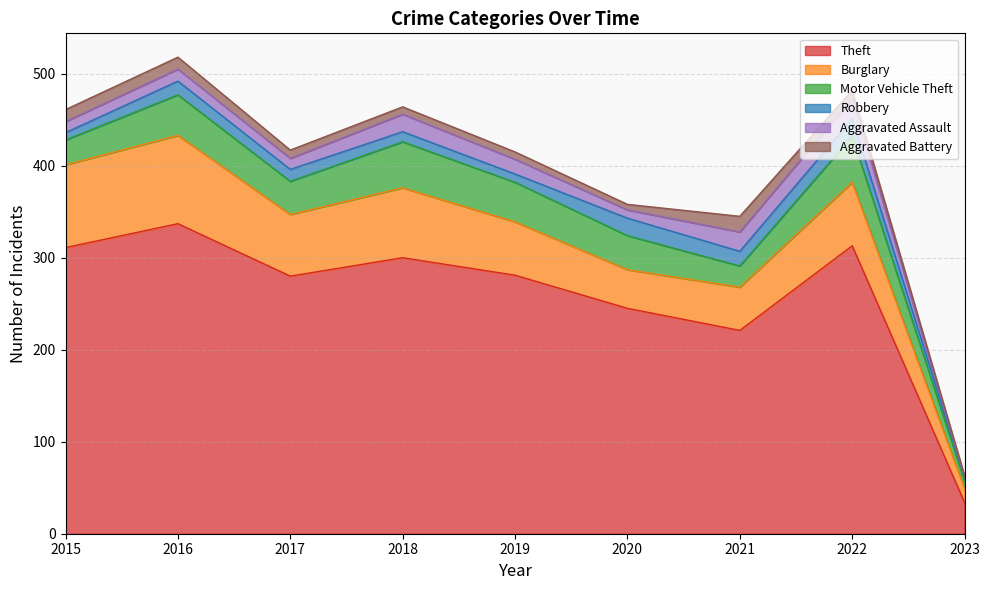

Rank the categories by Motor Vehicle Theft value from highest to lowest.

2018, 2022, 2016, 2019, 2020, 2017, 2015, 2021, 2023